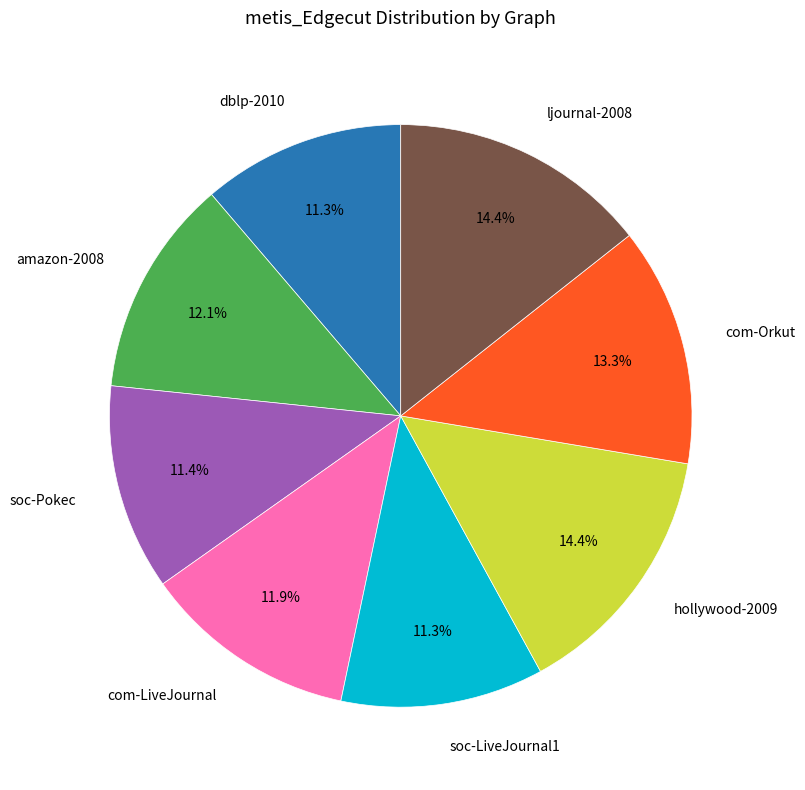

Does any single category account for the majority?

No